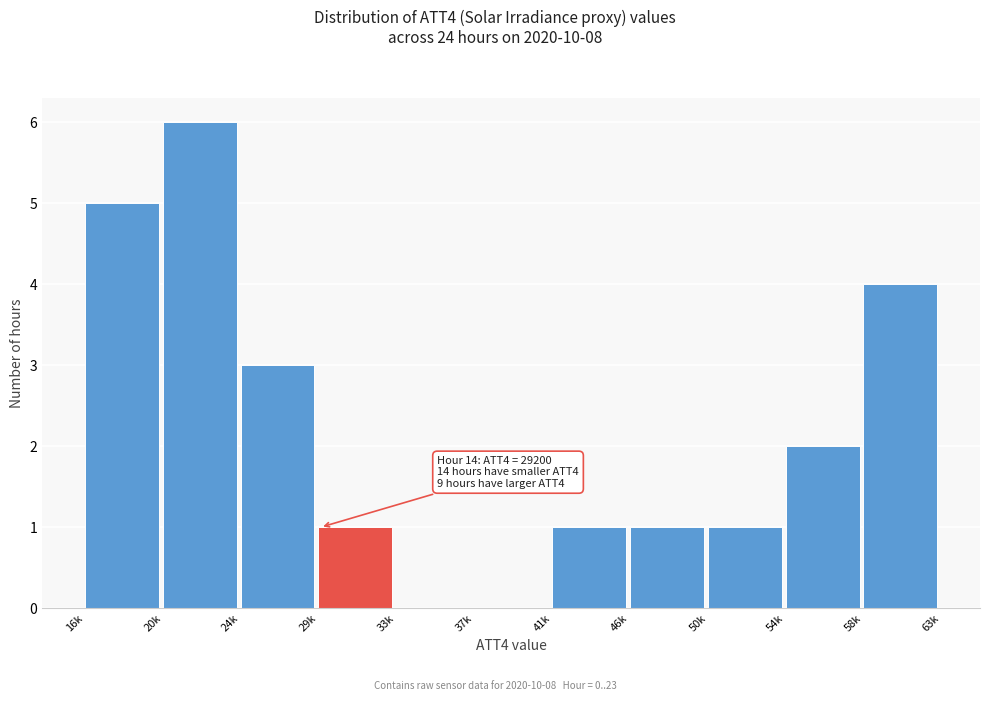

Reading left to right, what are all the values shown in this chart?

16k=5	20k=6	24k=3	29k=1	33k=0	37k=0	41k=1	46k=1	50k=1	54k=2	58k=4